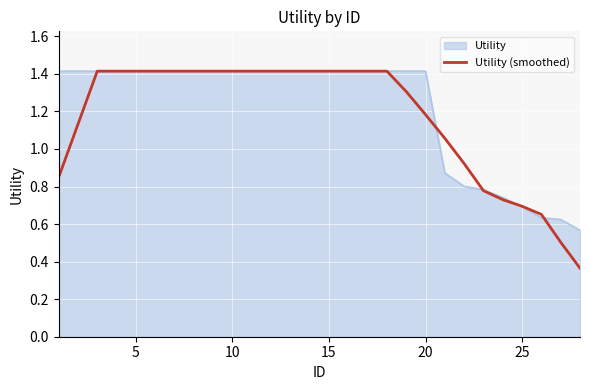

How many lines are shown in the chart?

2